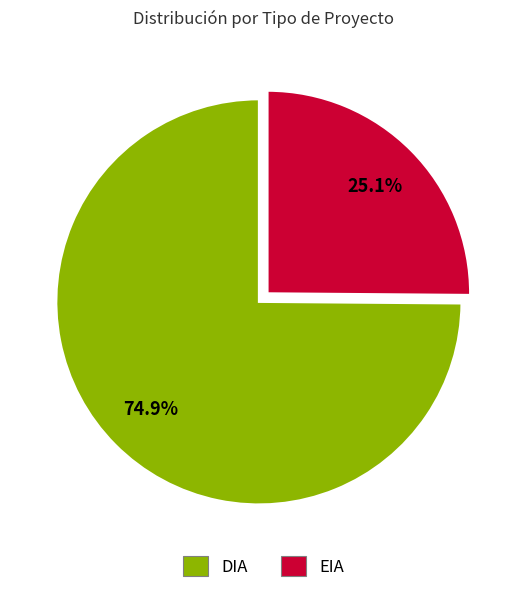

To the nearest percent, what is the difference between the largest and smallest slice percentages?

50%